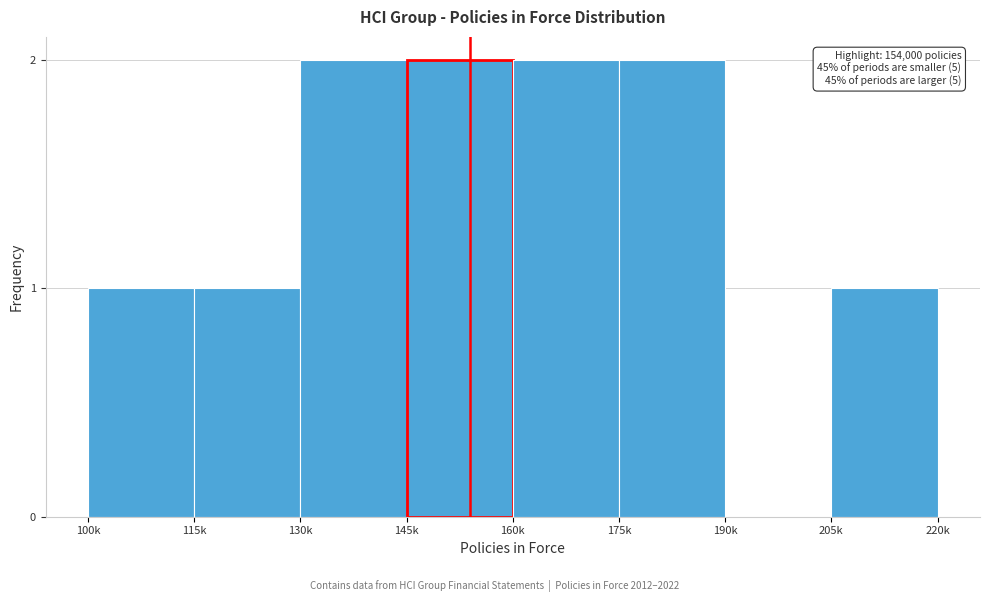

Reading right to left, extract all data points from this chart.

205k=1	190k=0	175k=2	160k=2	145k=2	130k=2	115k=1	100k=1